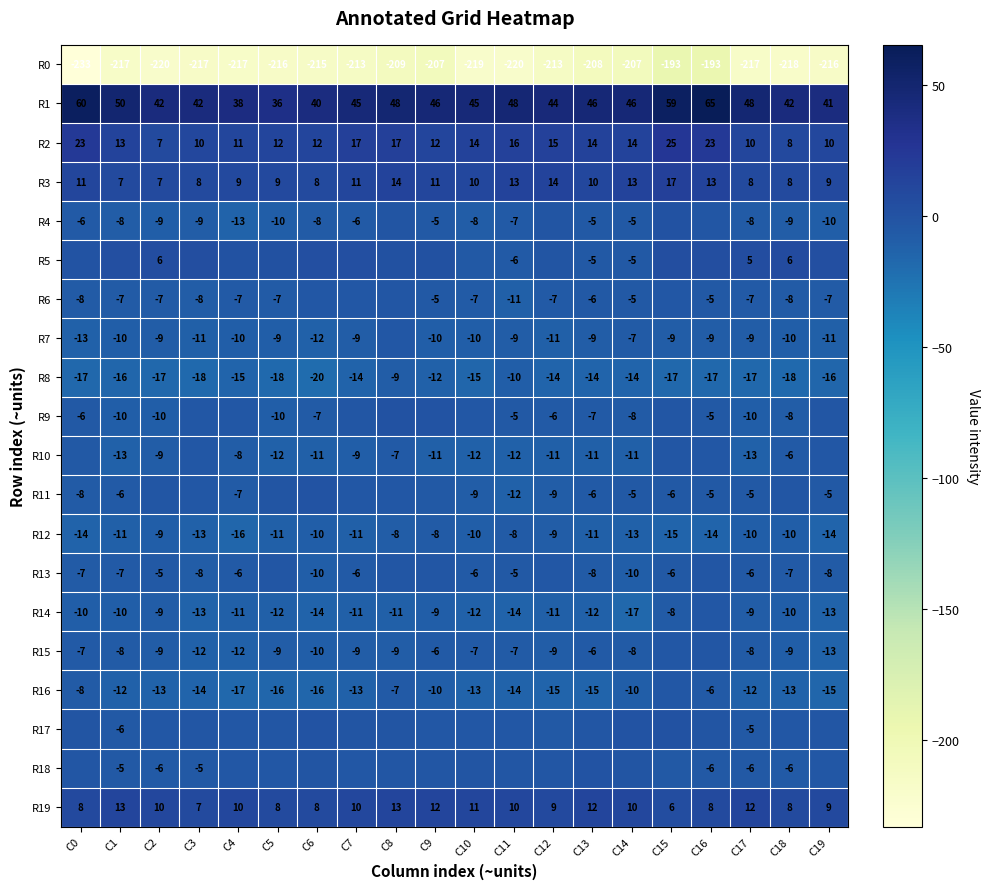

Is the value of R4 at C7 greater than the value of R8 at C1?

Yes